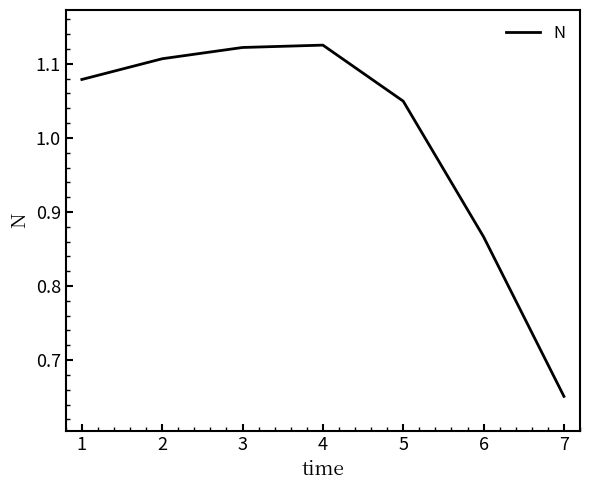

Which label corresponds to the smallest value in the chart?

7